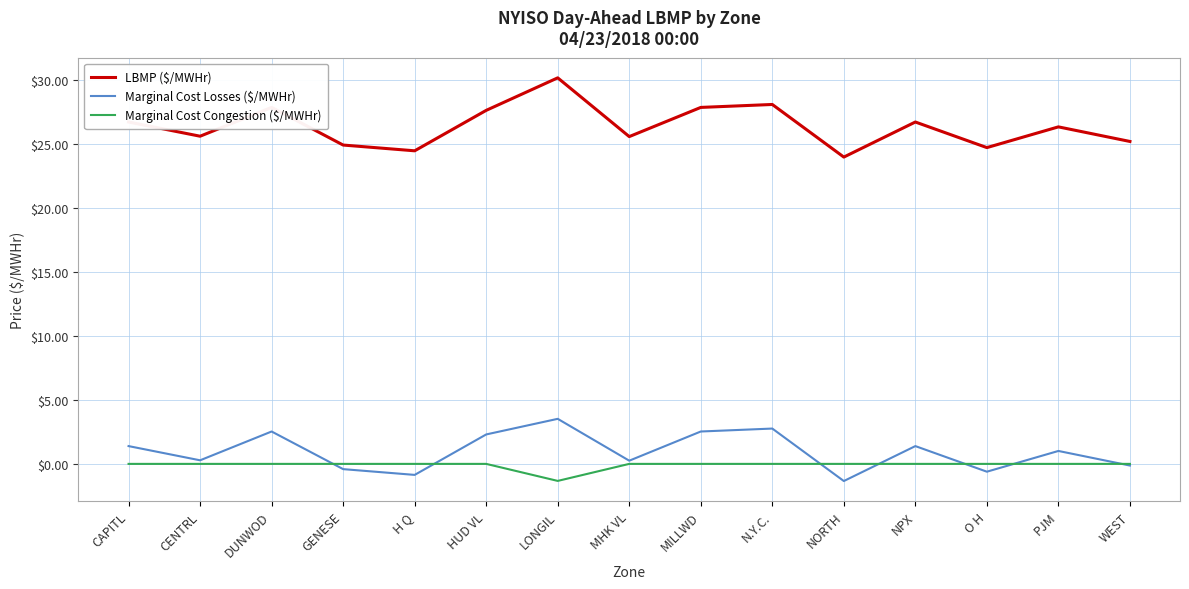

Between CENTRL and NORTH, which series saw the biggest shift?

LBMP ($/MWHr)